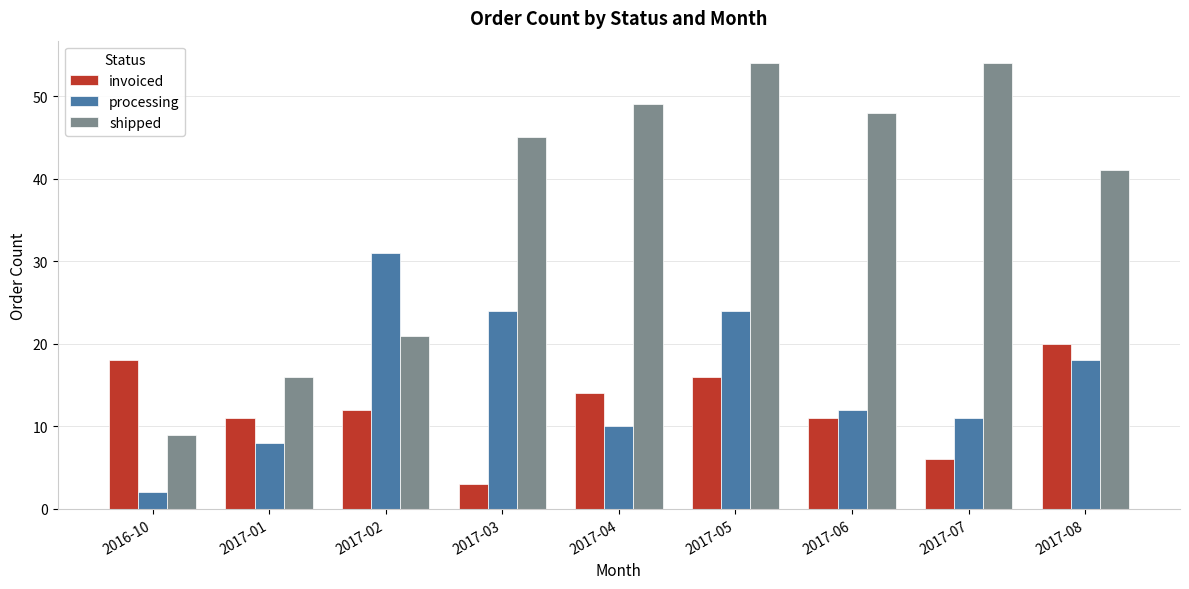

List the series in order of their peak value, highest first.

shipped, processing, invoiced